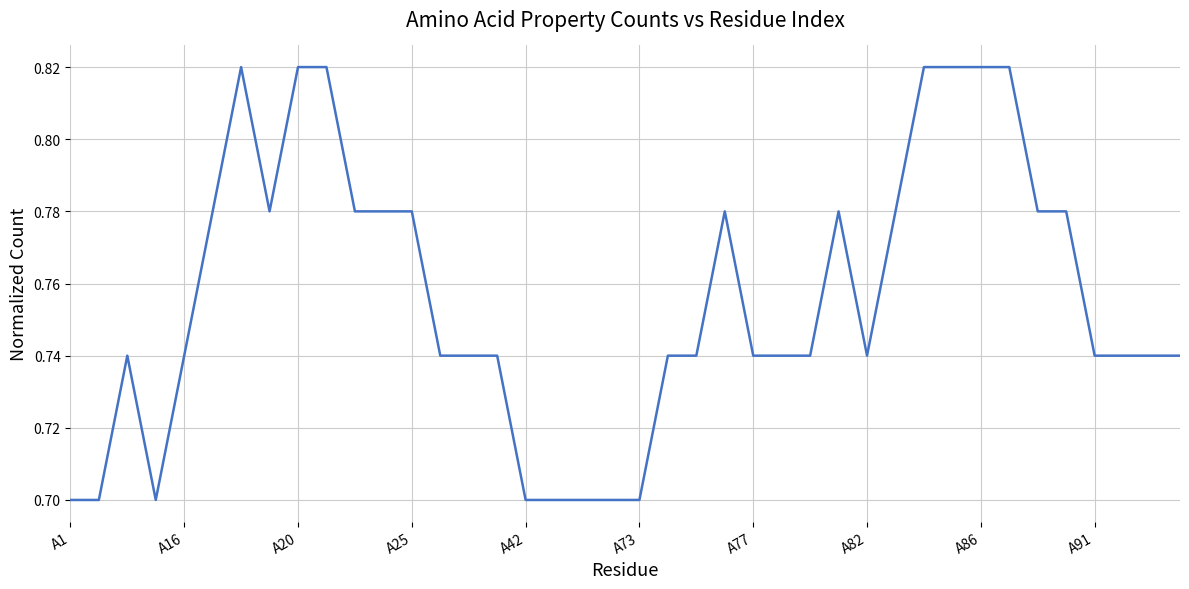

Count the values in the range 0 to 1.

40